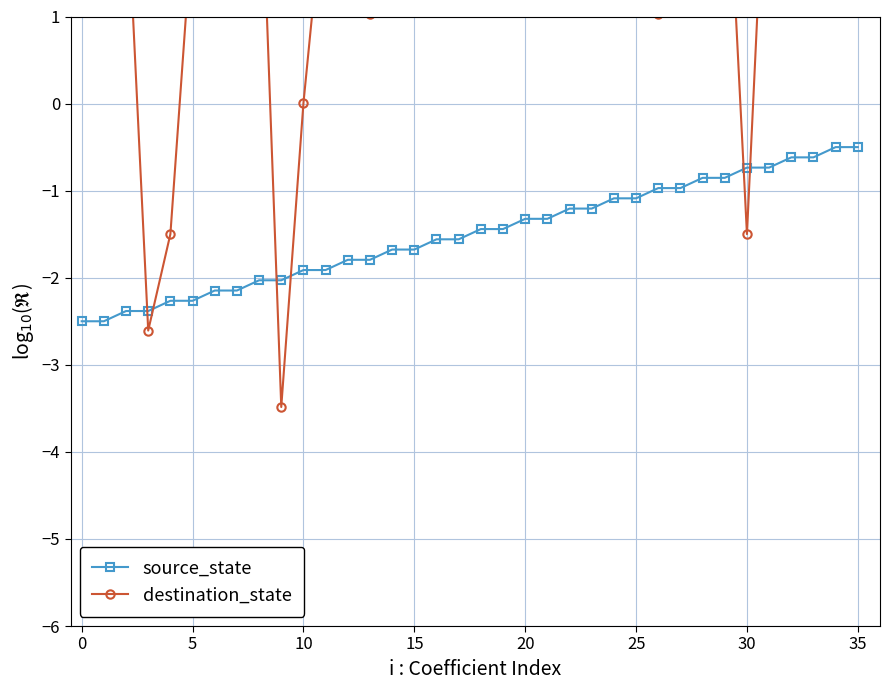

True or false: destination_state has more than 1 interior local peaks.

True